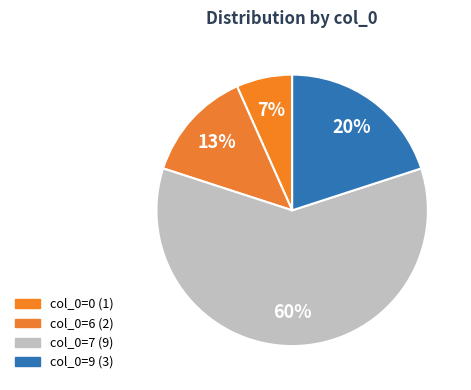

How many segments does this pie chart have?

4